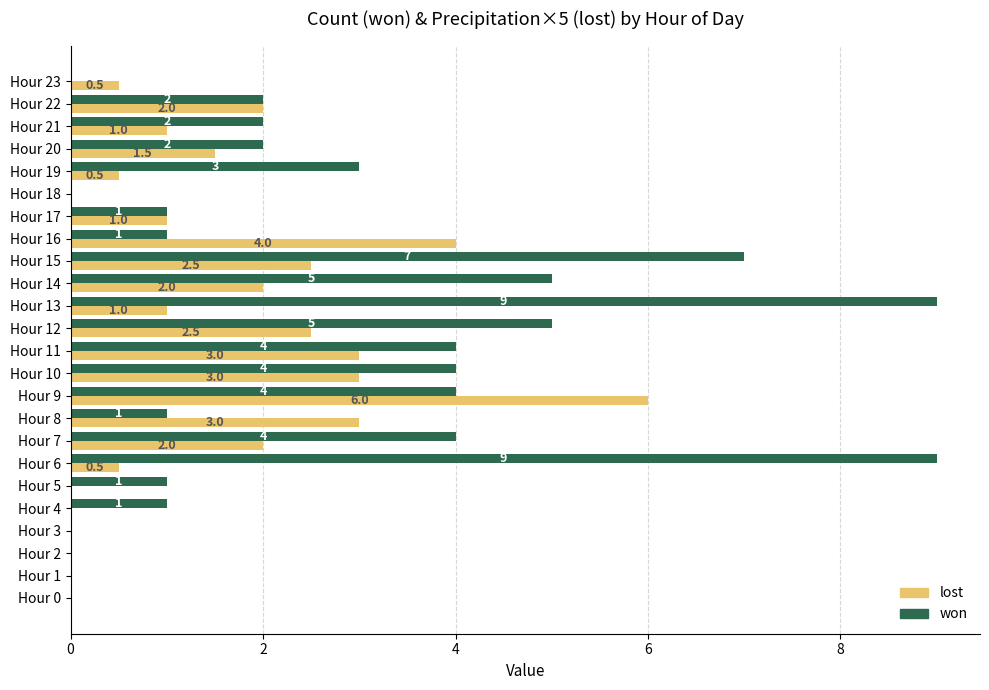

What is the approximate value of lost at Hour 6?

0.5